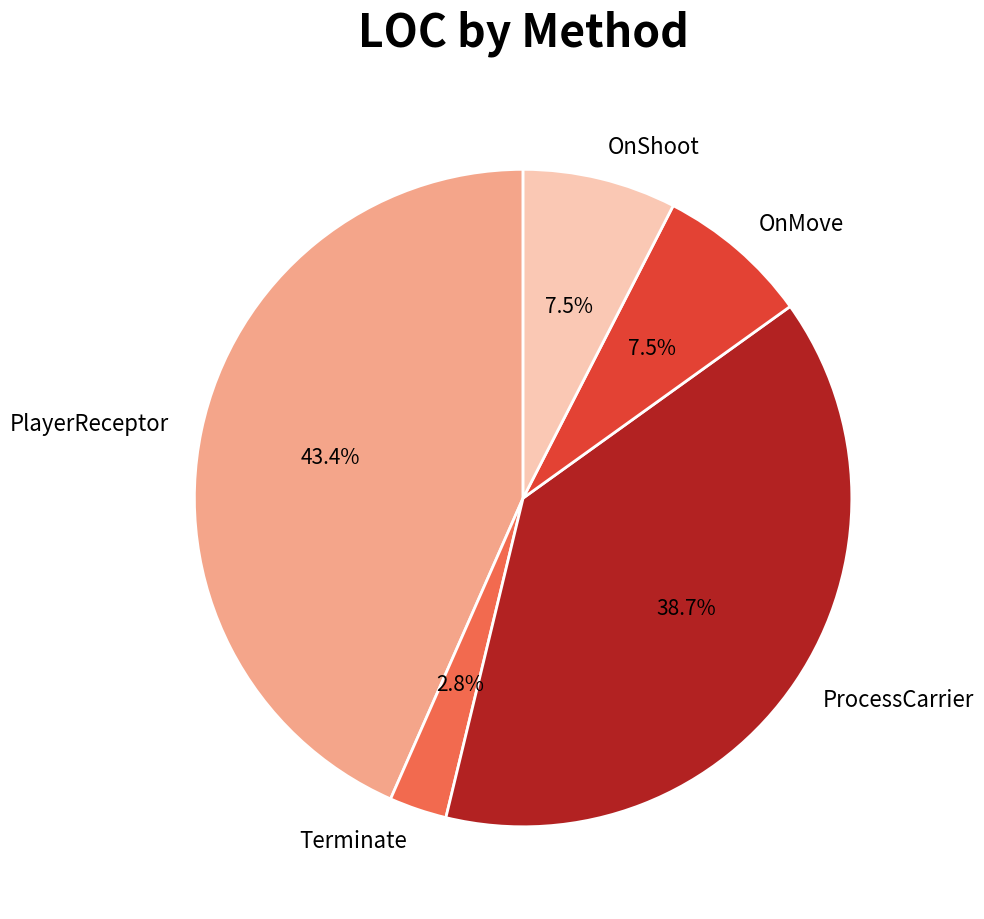

Is there a majority slice in this chart?

No